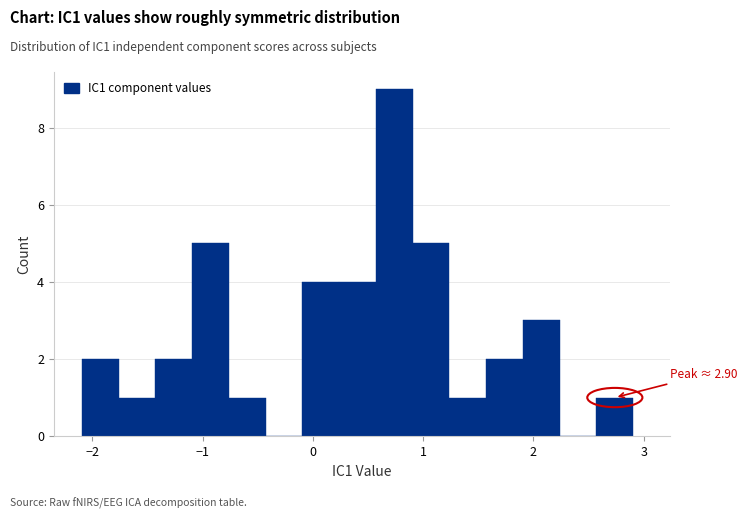

Around what value on the x-axis is the tallest bar? Give the approximate position of its centre, as read against the axis.

0.7